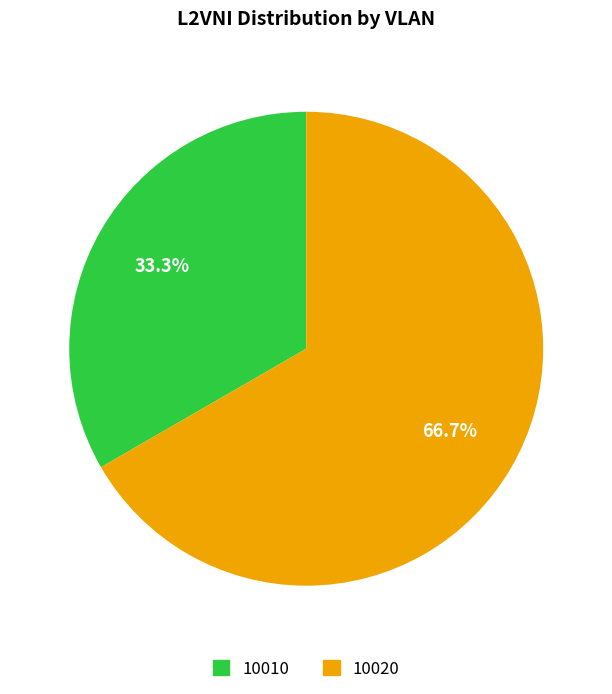

The 10020 slice represents 79% of the pie. True or false?

False